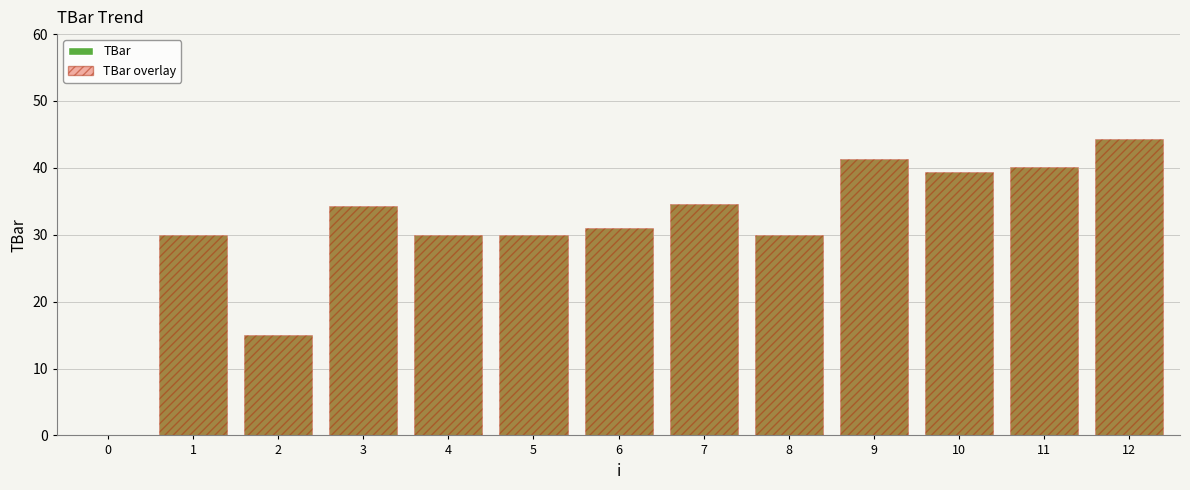

What is the average value of the TBar (base) series?

30.8